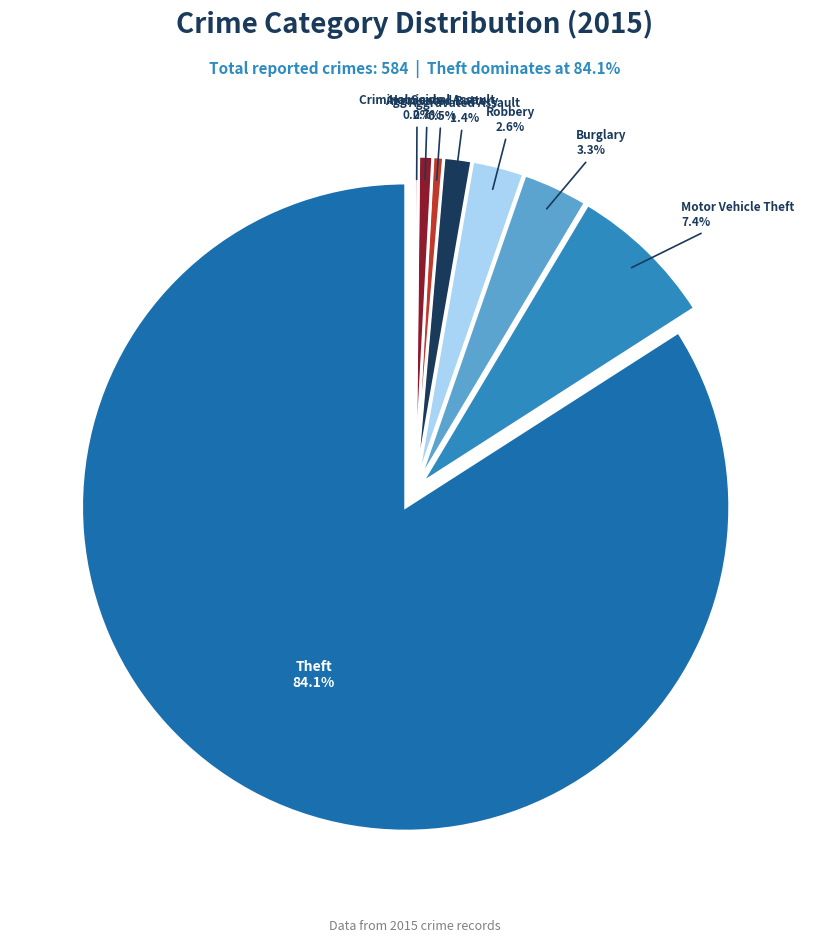

The Theft slice represents 72% of the pie. True or false?

False